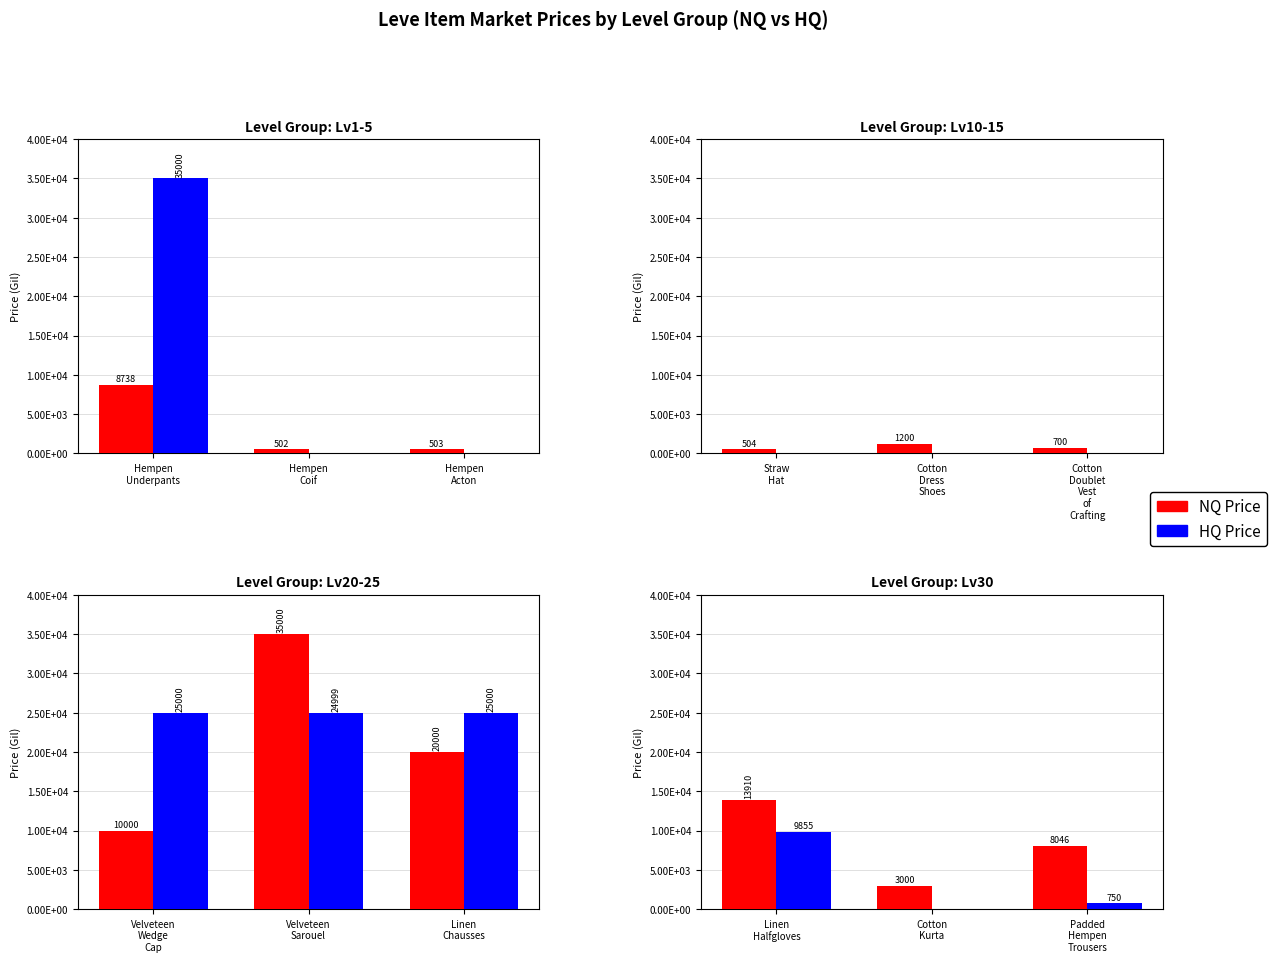

What is the label of the 3rd bar from the left?

Padded Hempen Trousers